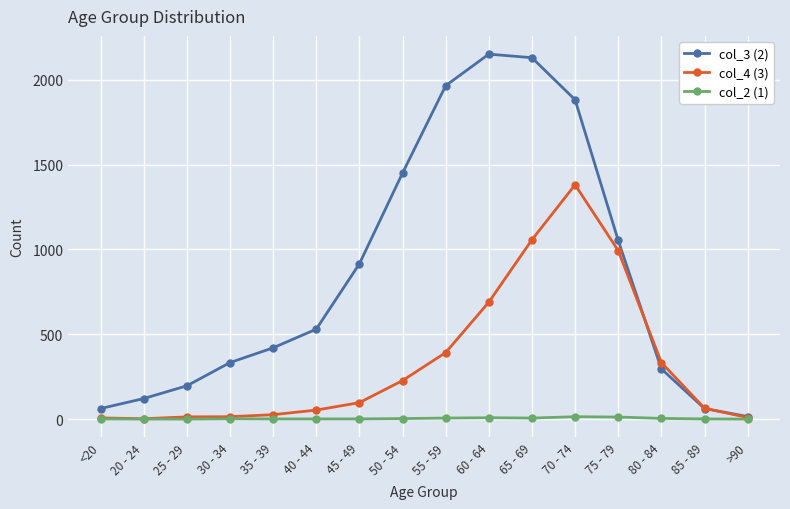

Which series has the largest total across all categories?

col_3 (2)